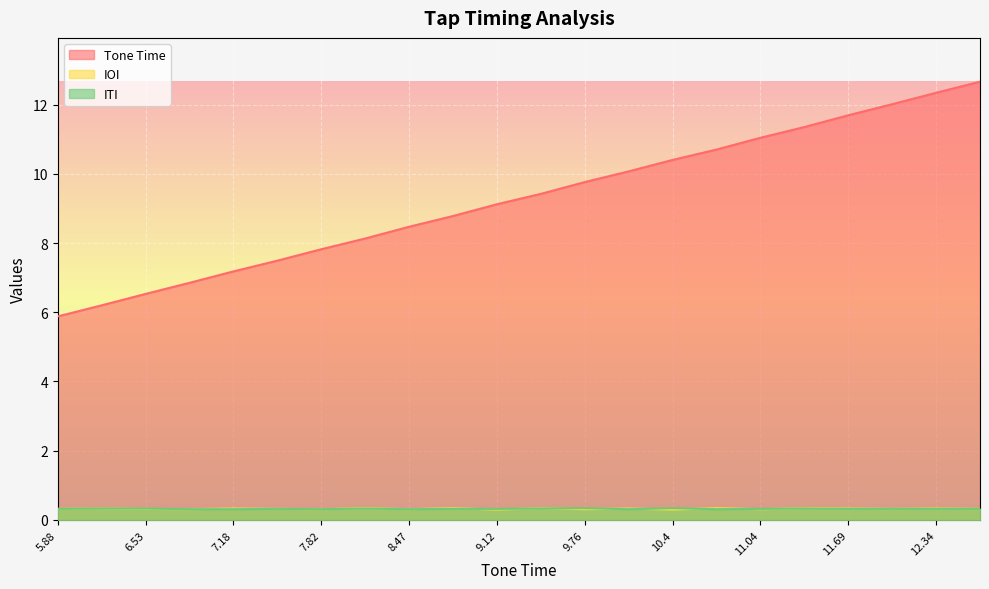

What are all the series names shown in the legend?

Tone Time, IOI, ITI